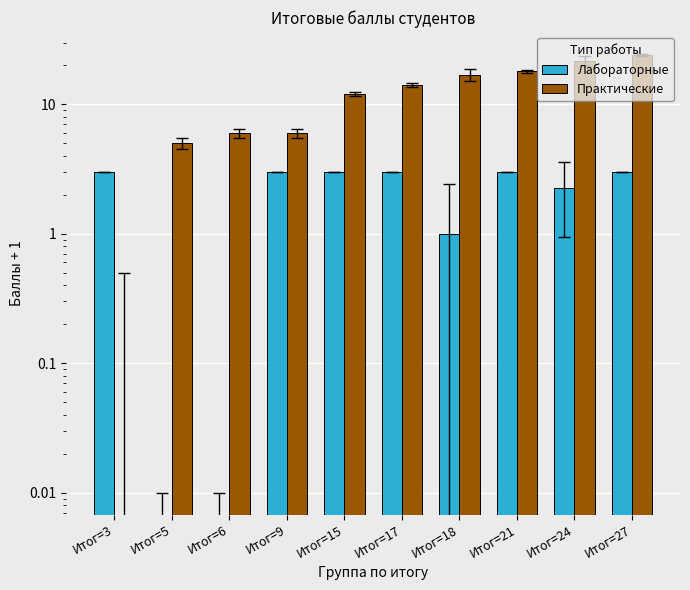

The value of Практические at Итог=5 is 1.5. True or false?

False